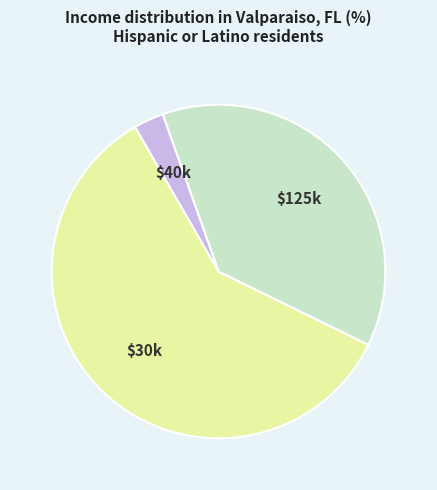

Is there a majority slice in this chart?

Yes